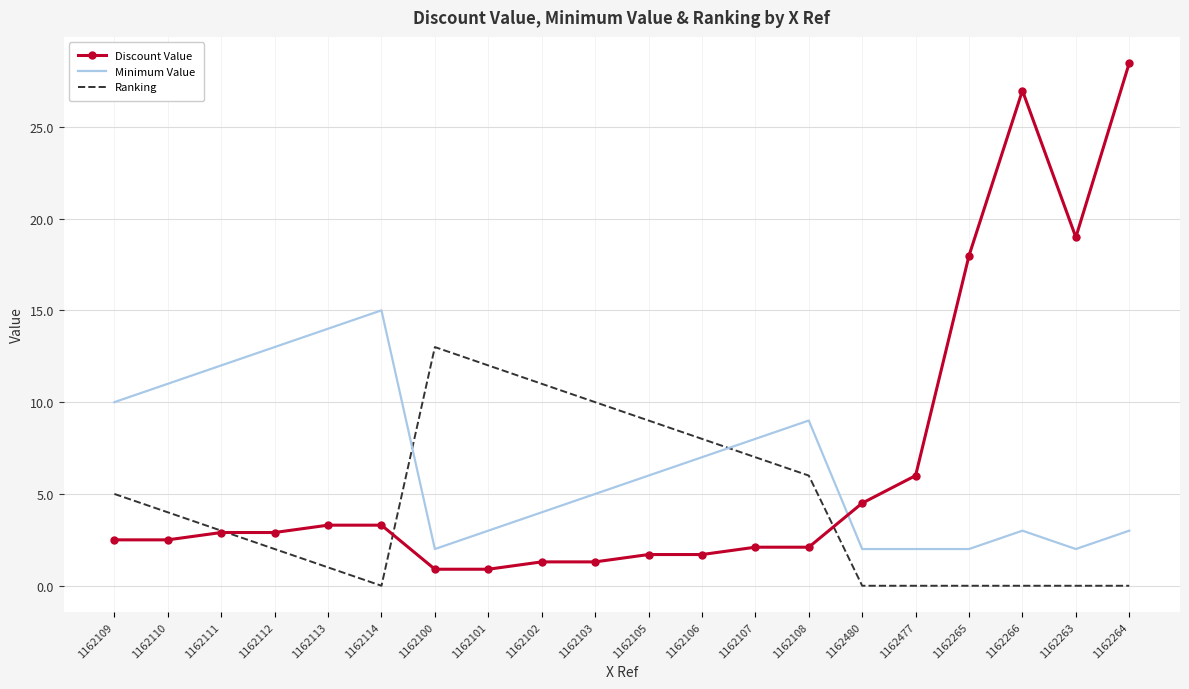

The Ranking series shows 0.0 at 1162265. True or false?

True